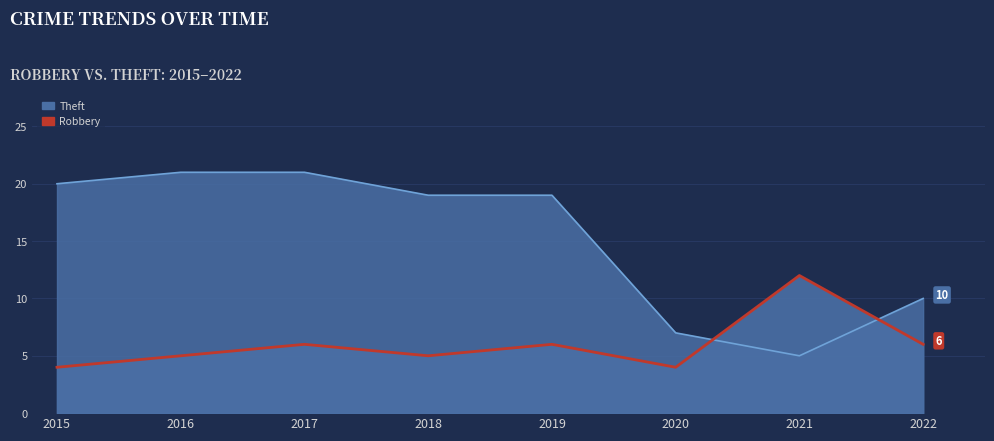

True or false: the data shows 4 at 2020.

True